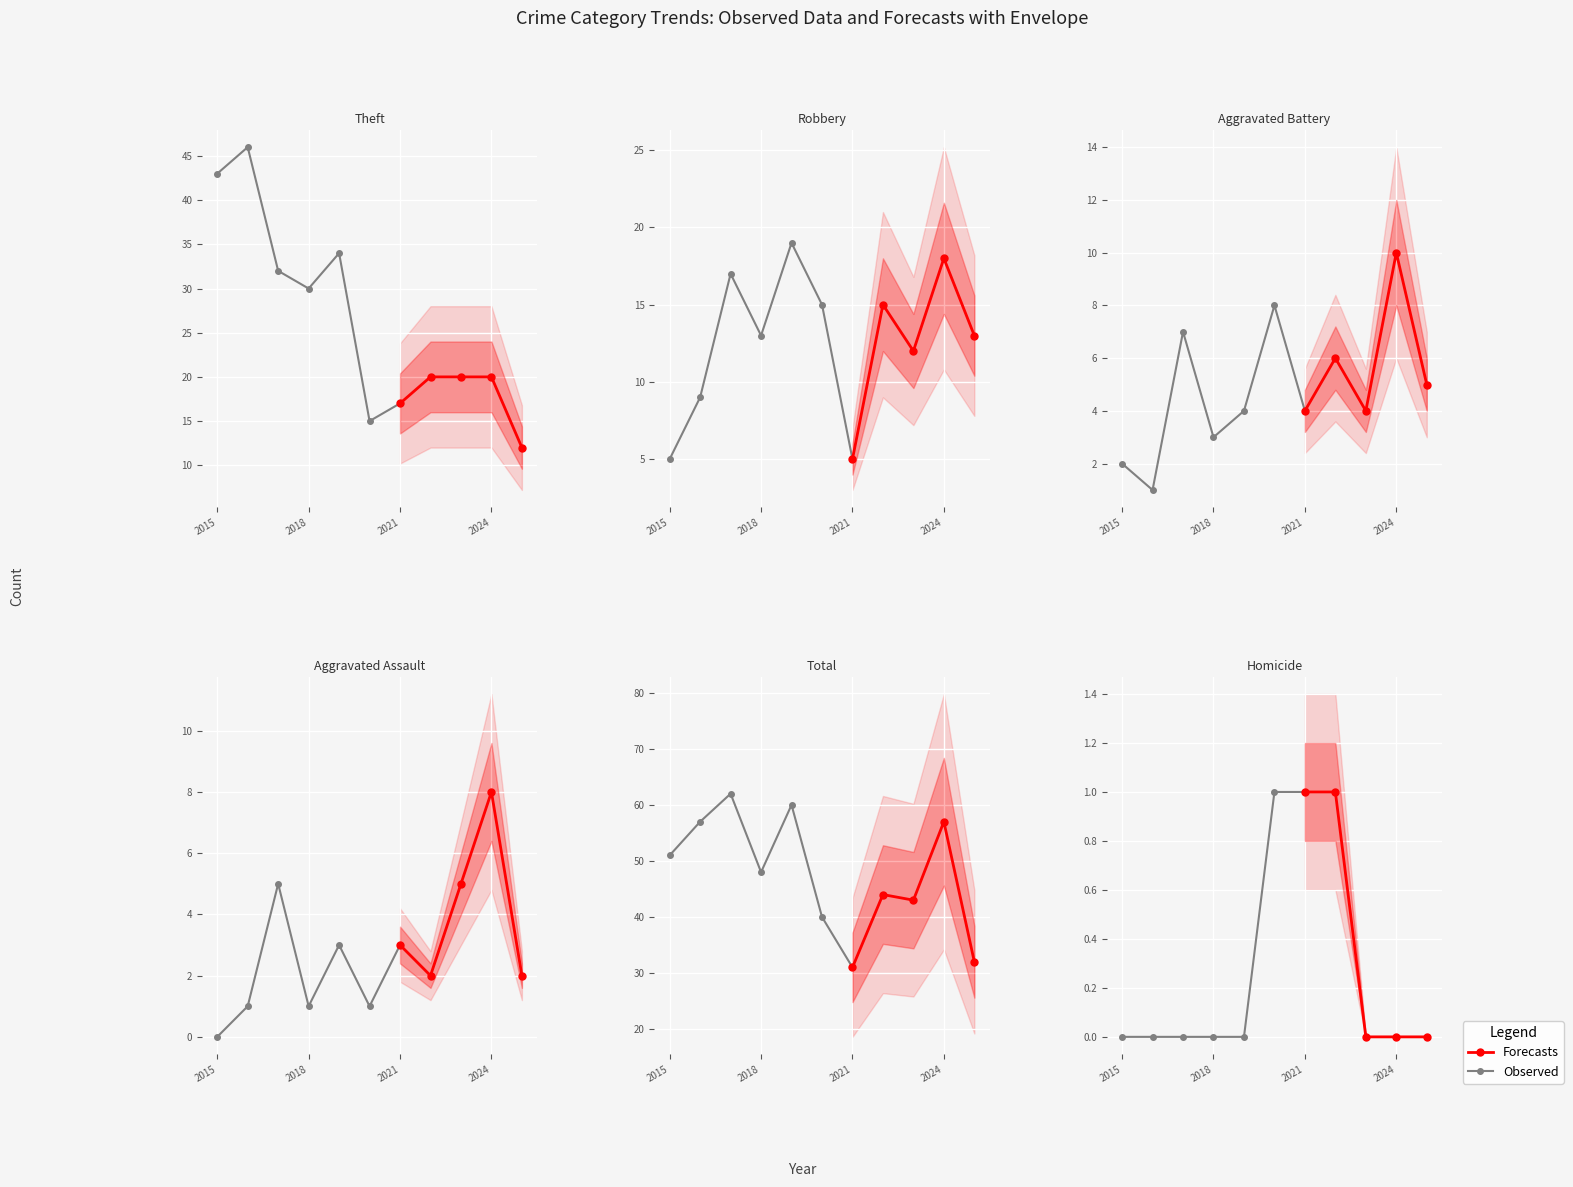

Which series changed the most between 6 and 8?

Total